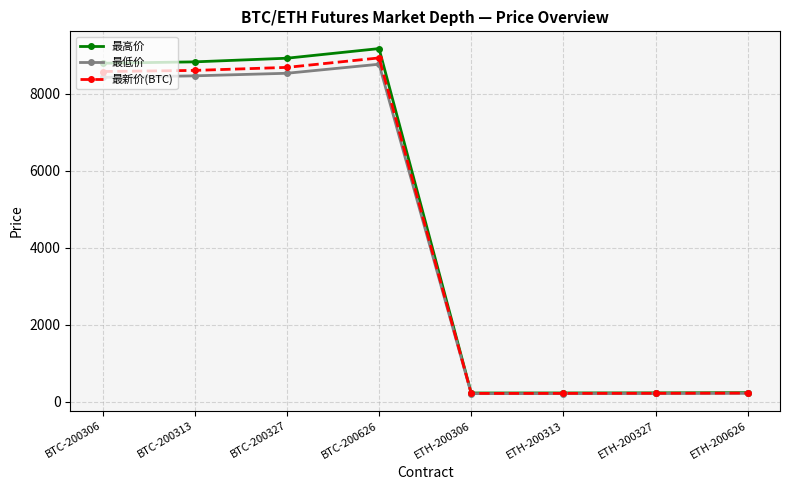

At which label does 最高价 first exceed 8795?

BTC-200306